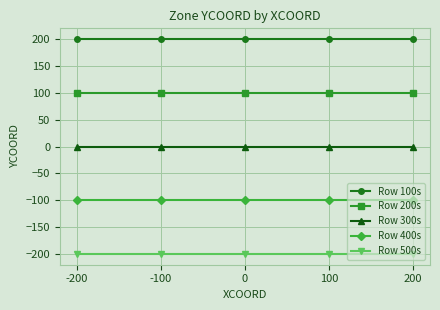

Is the value of Row 400s at -100 greater than the value of Row 200s at -200?

No